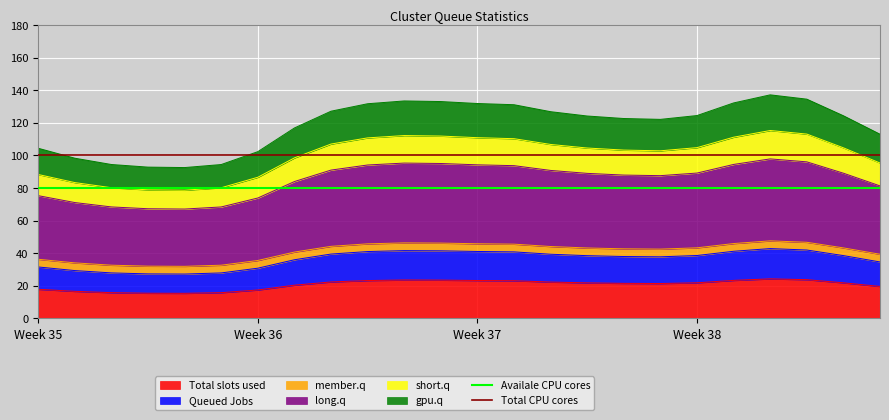

Which series has the largest total across all categories?

Total CPU cores